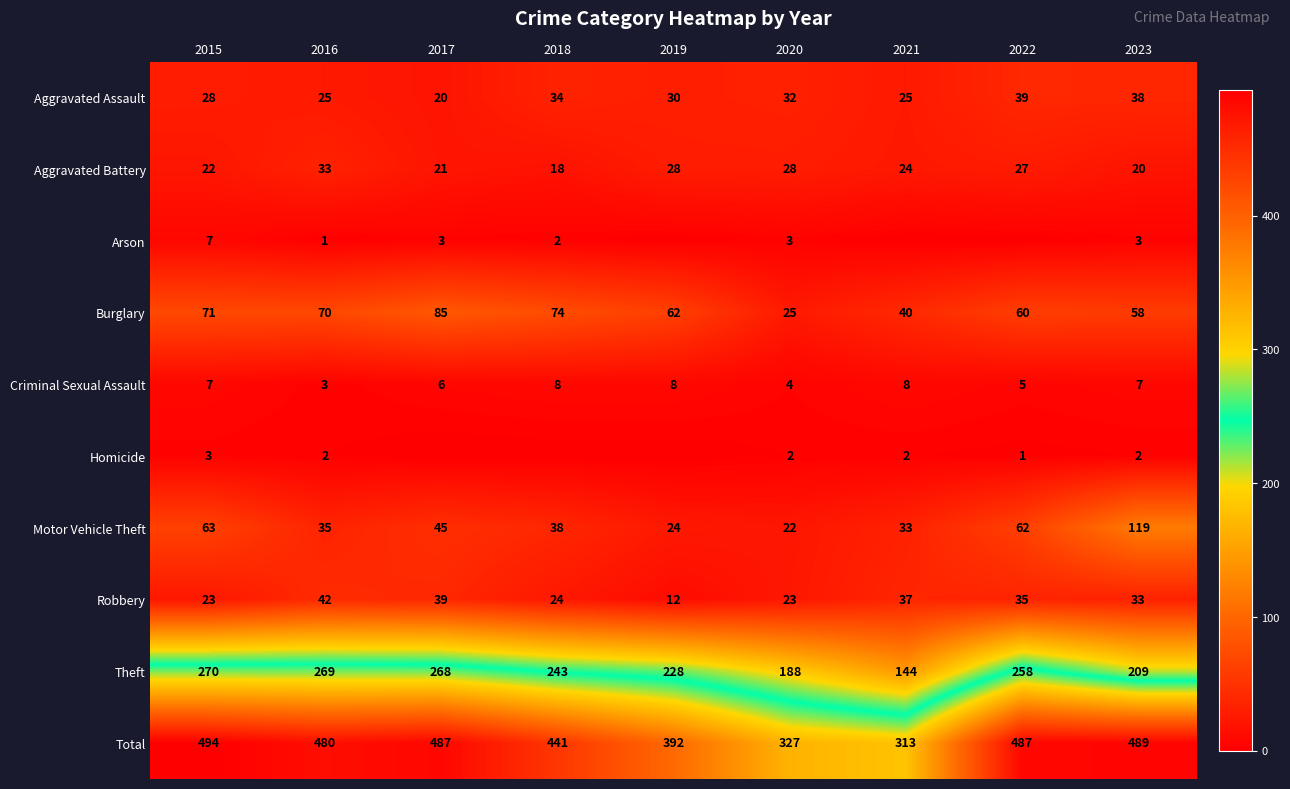

Where does the Aggravated Battery series first go above 24?

2016